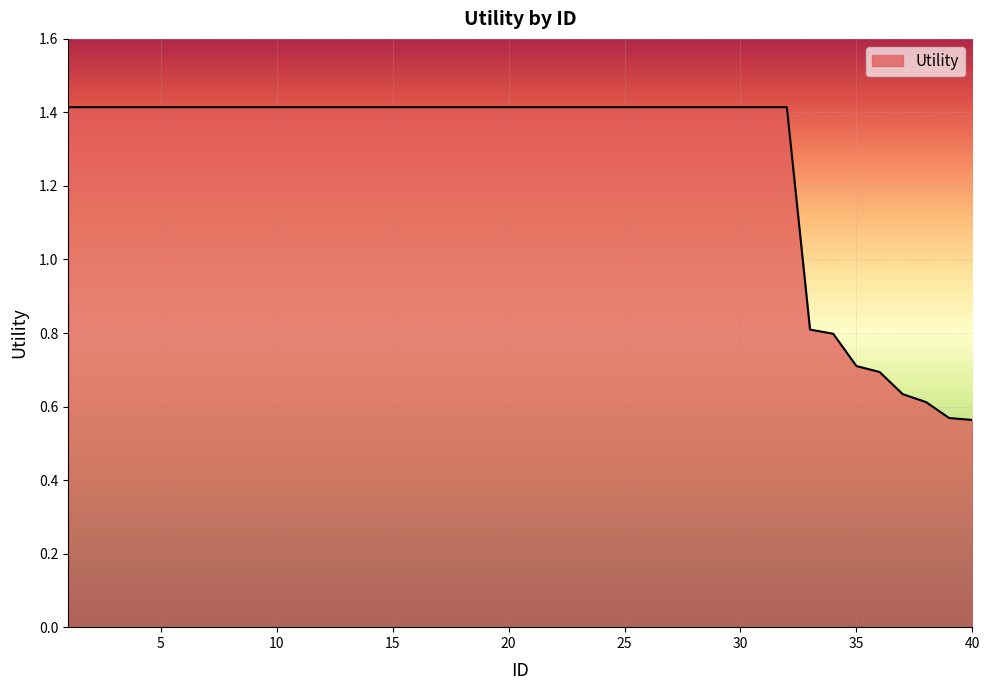

What is the difference between the maximum and minimum values?

0.9